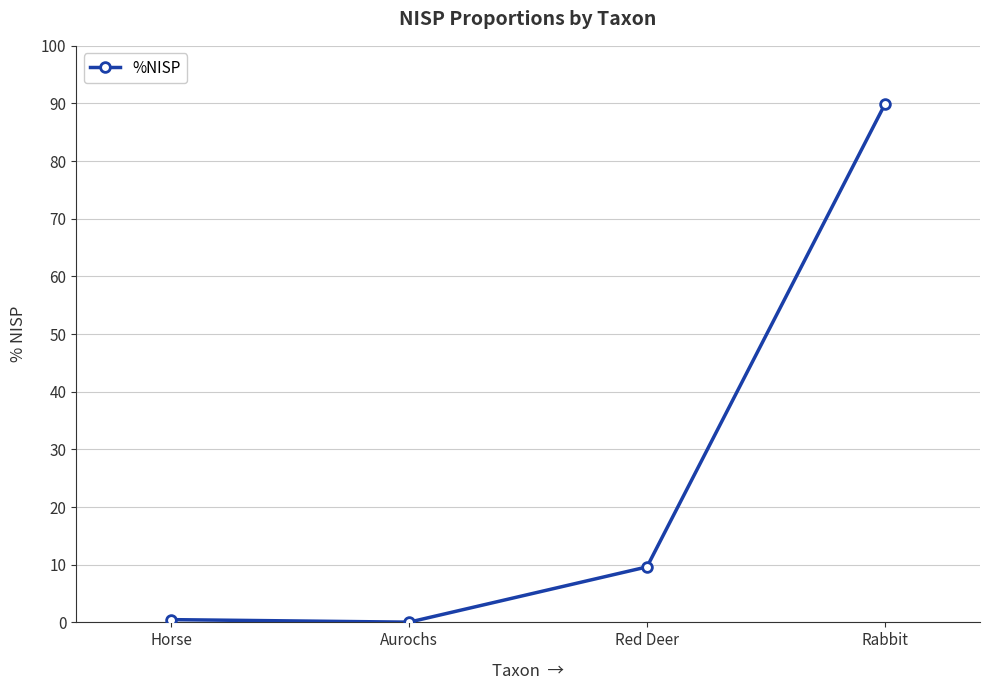

True or false: the data shows 13.1 at Red Deer.

False